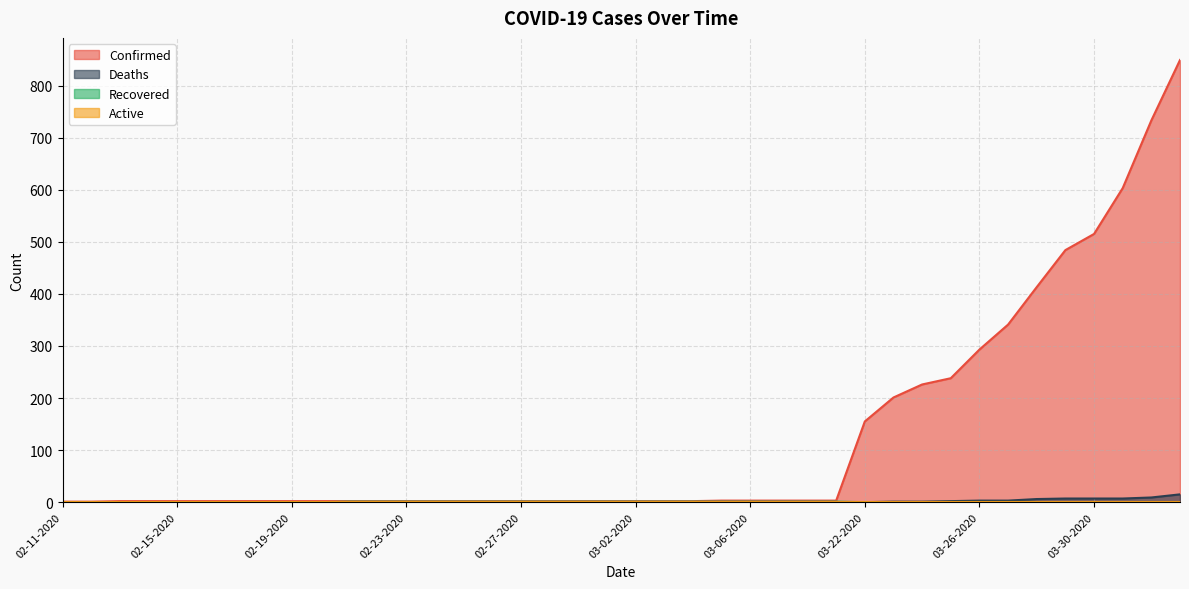

What is the difference between the second highest and minimum values in the Recovered series?

1